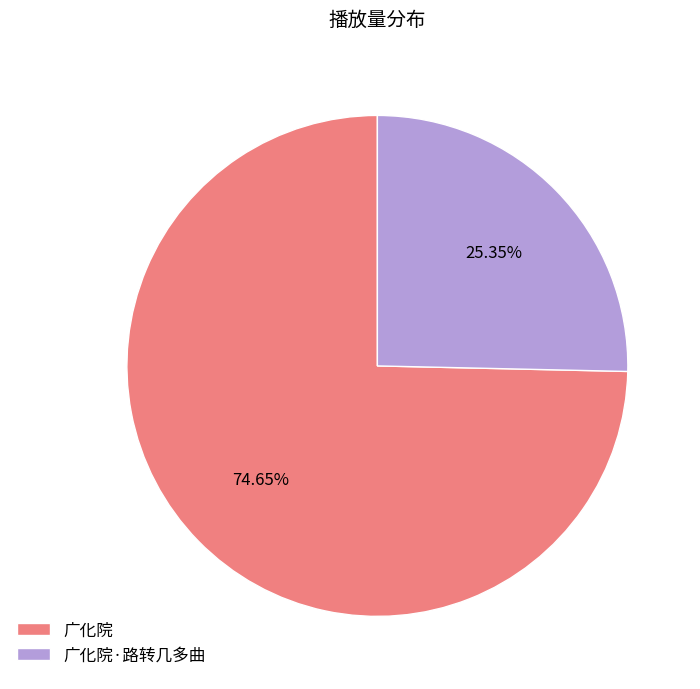

Between 广化院·路转几多曲 and 广化院, which is larger?

广化院